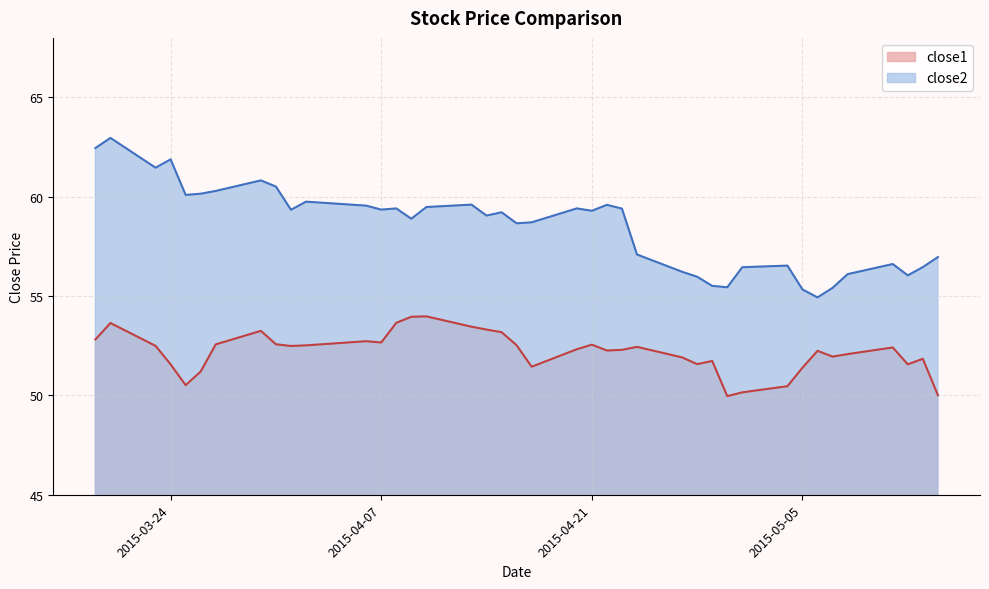

True or false: close1 has a value of 76.0 at 2015-04-21.

False